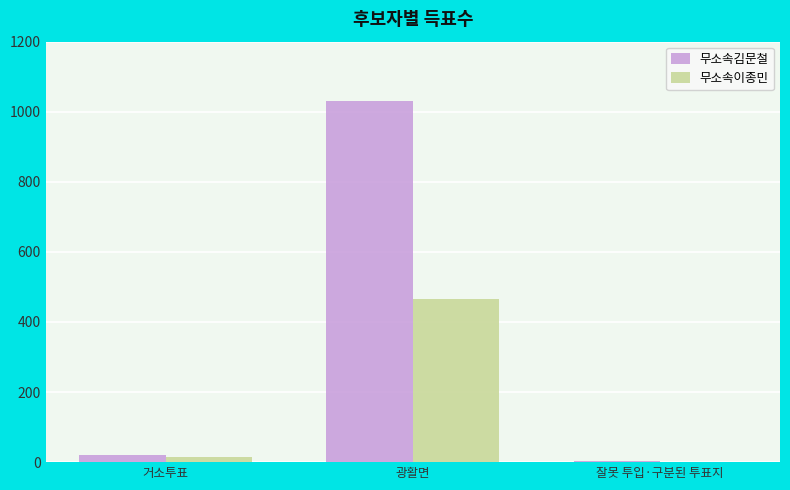

Where is 무소속이종민 nearest to the value 233?

거소투표